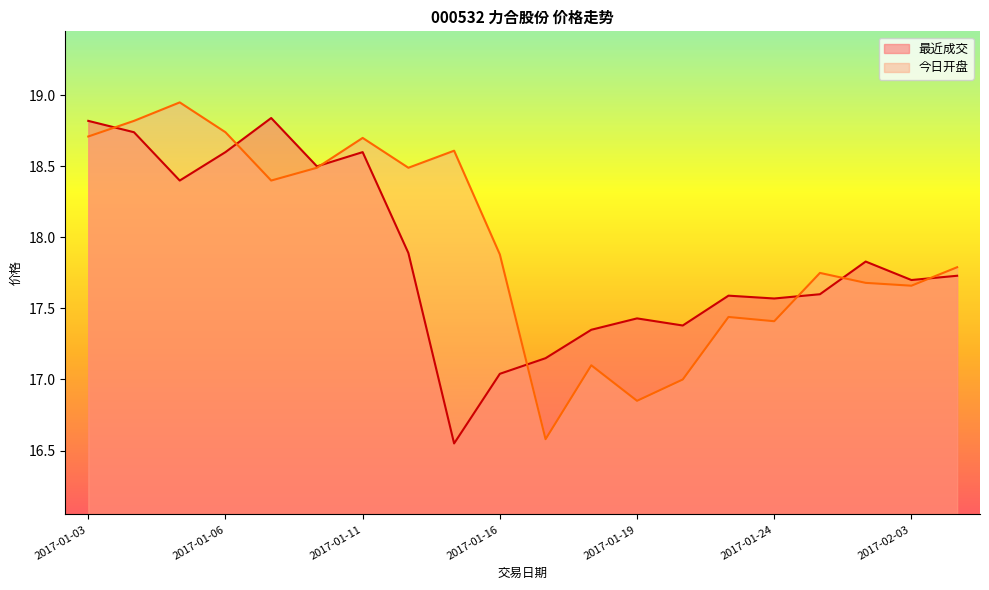

True or false: 最近成交 has more than 2 interior local peaks.

True